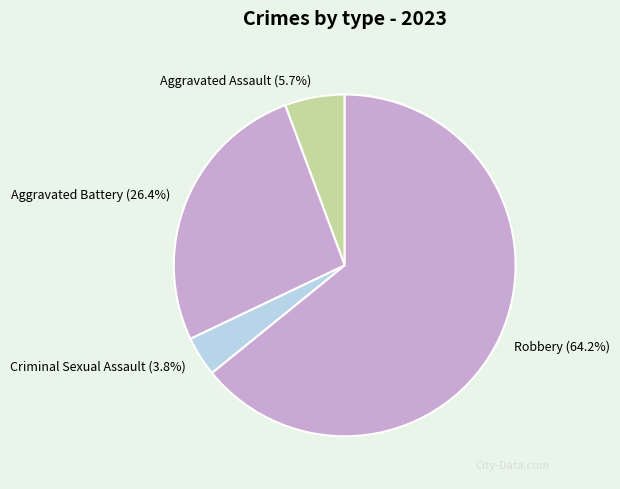

Count the number of slices in the pie.

4